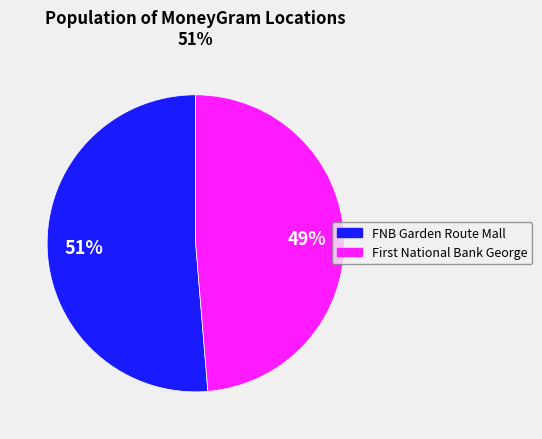

How many slices are in this pie chart?

2